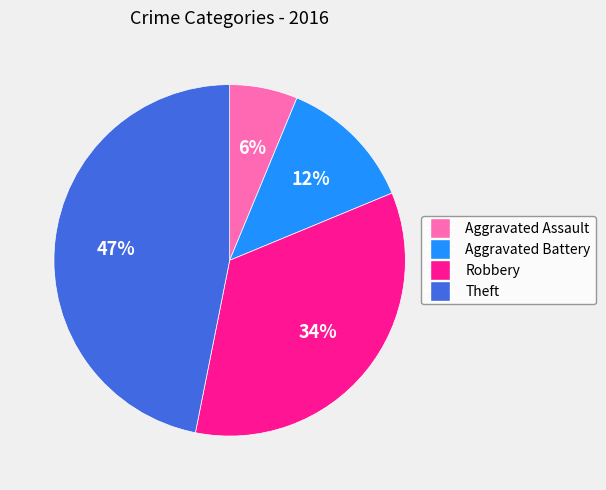

How many segments does this pie chart have?

4